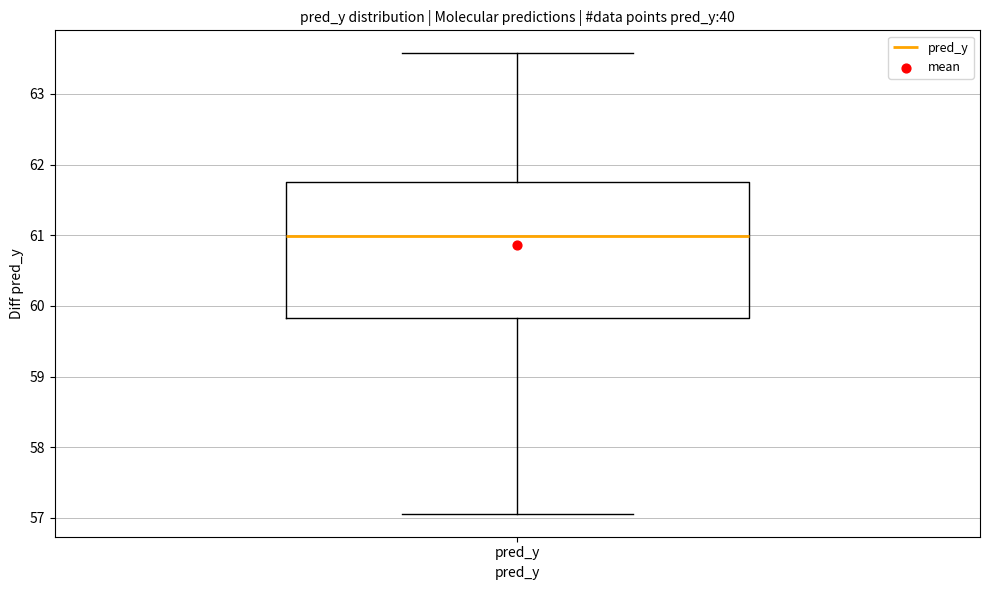

Transcribe this box plot: give where the median line is, the range the box spans, and where the two whiskers end, as read against the y-axis. The values are not printed on the chart, so give them approximately, as read against the axis.

median 61.0, box 59.8 to 61.8, whiskers 57.1 to 63.6